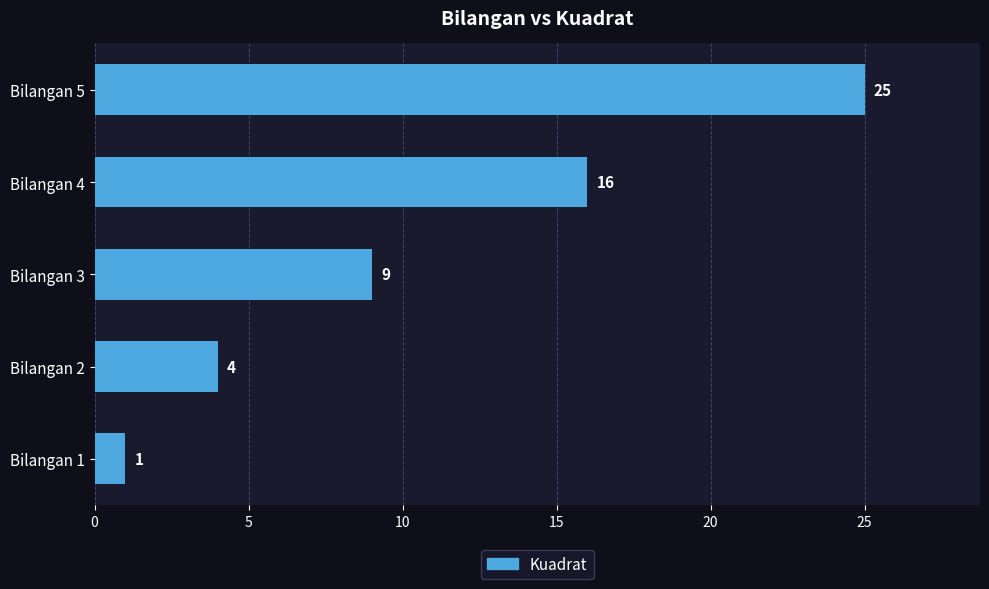

What is the change in value from Bilangan 2 to Bilangan 5?

+21